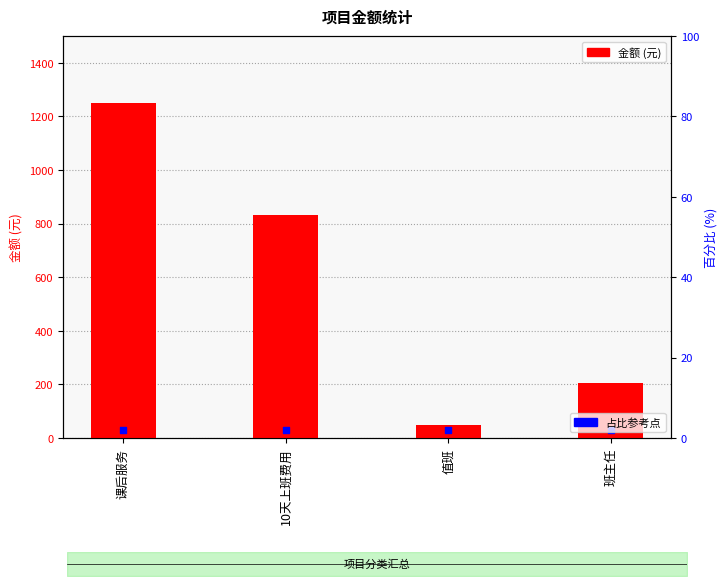

Which series has the widest spread of Y values?

金额